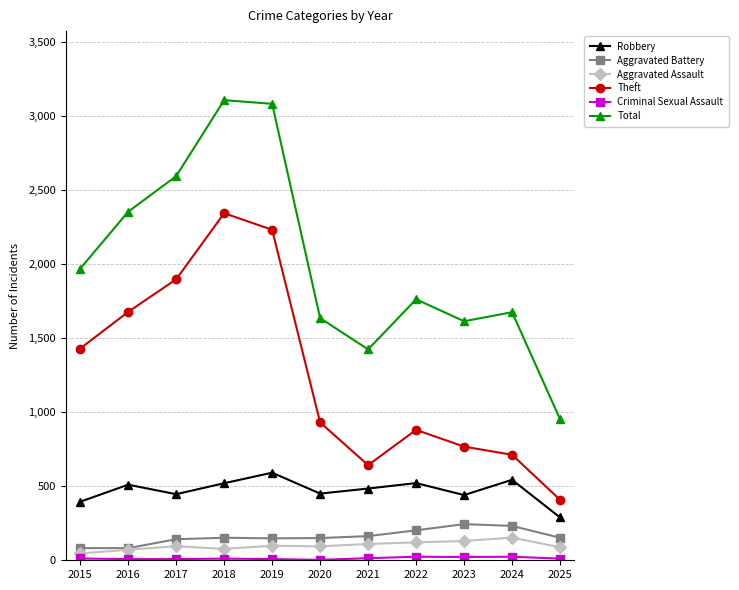

What is the approximate value of Aggravated Battery at 2024, to the nearest 5?

230